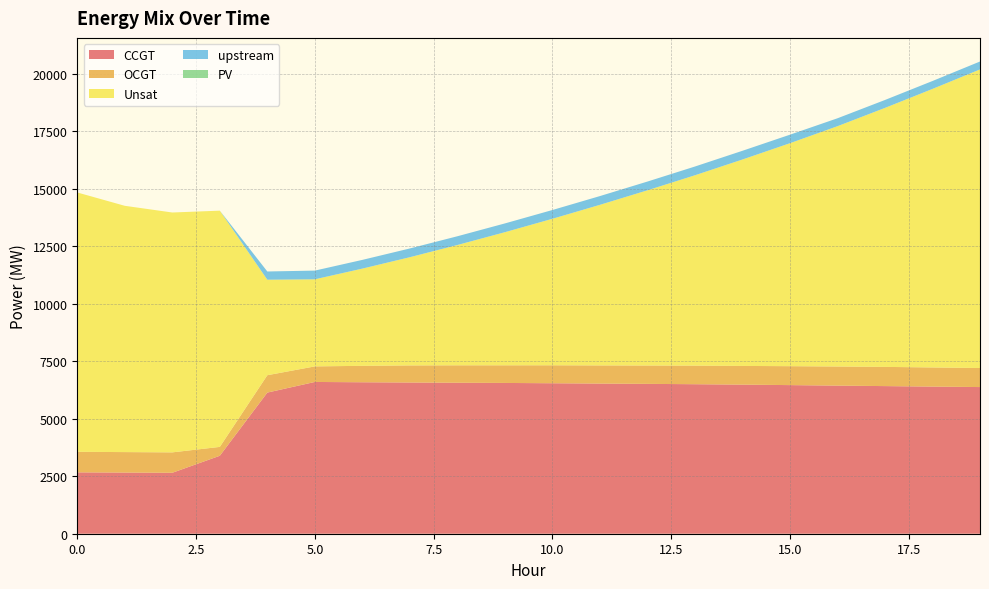

Reading left to right, extract all data points from this chart.

CCGT: 2668	2659	2650	3389	6136	6598	6585	6574	6564	6555	6542	6528	6515	6500	6482	6461	6439	6418	6397	6376
OCGT: 893	890	887	386	755	677	714	743	758	767	781	789	798	808	813	823	831	835	832	828
Unsat: 11275	10707	10428	10270	4152	3786	4227	4705	5230	5787	6369	6982	7617	8276	8974	9694	10447	11260	12109	12982
upstream: 0	0	0	0	358	378	379	380	380	381	381	380	380	380	379	370	344	344	344	344
PV: 0	0	0	0	0	0	0	0	0	0	0	0	0	0	0	0	0	0	0	0